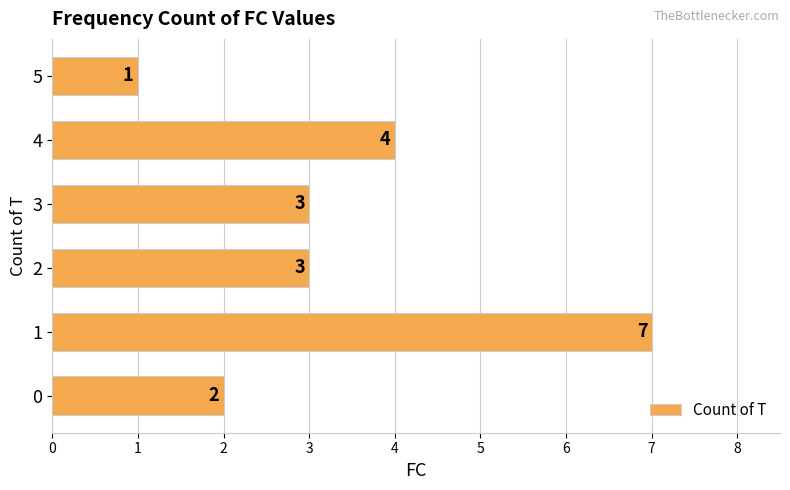

What is the sum of the values at 5 and 3?

4